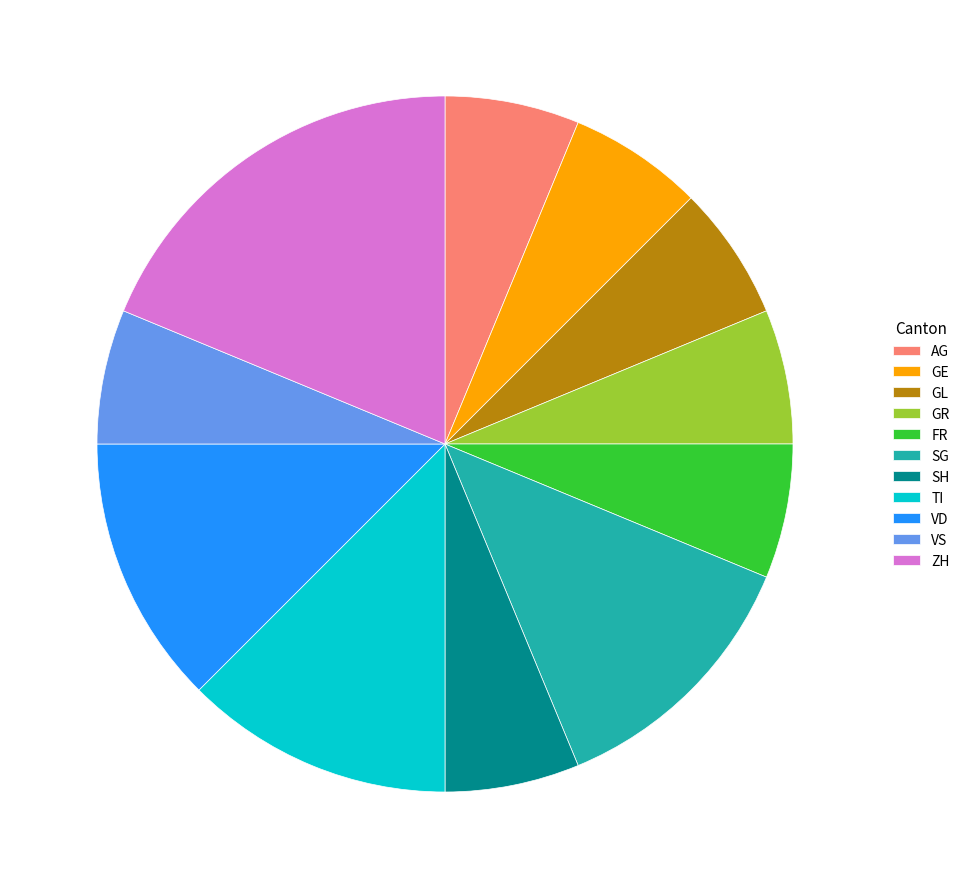

Is it true that FR is 1% of the pie?

False